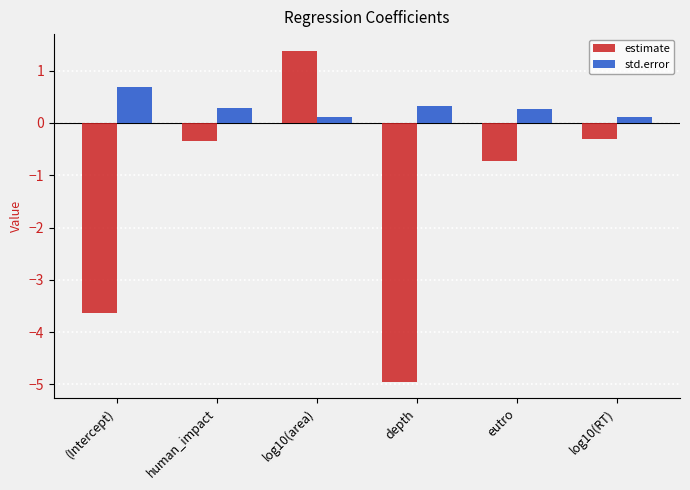

Between log10(area) and eutro, which series saw the biggest shift?

estimate